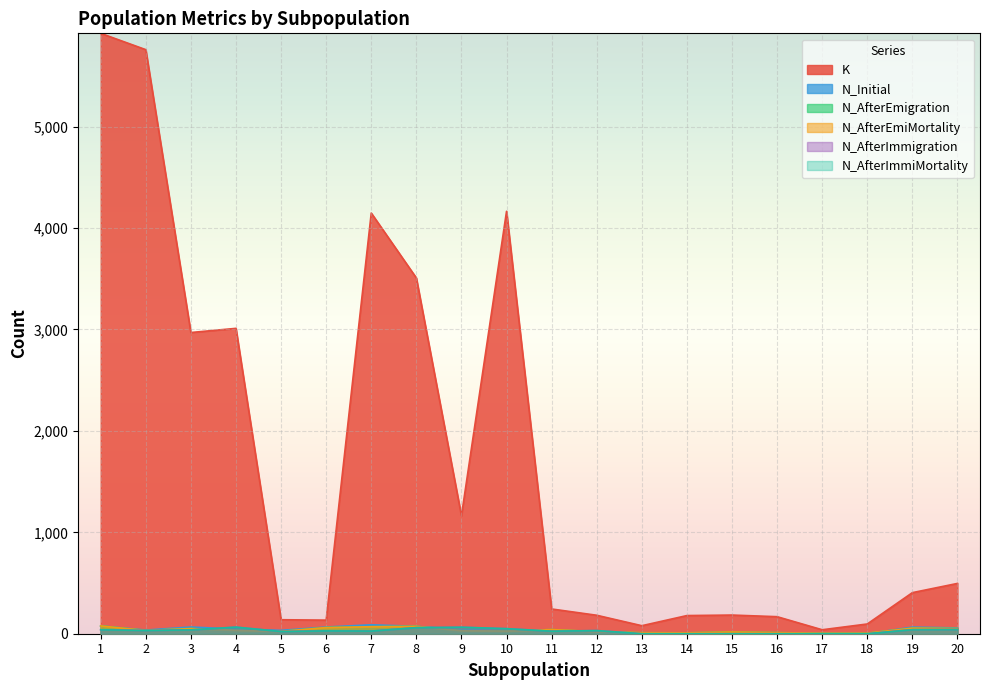

Where does the N_AfterEmigration series first go above 32?

1